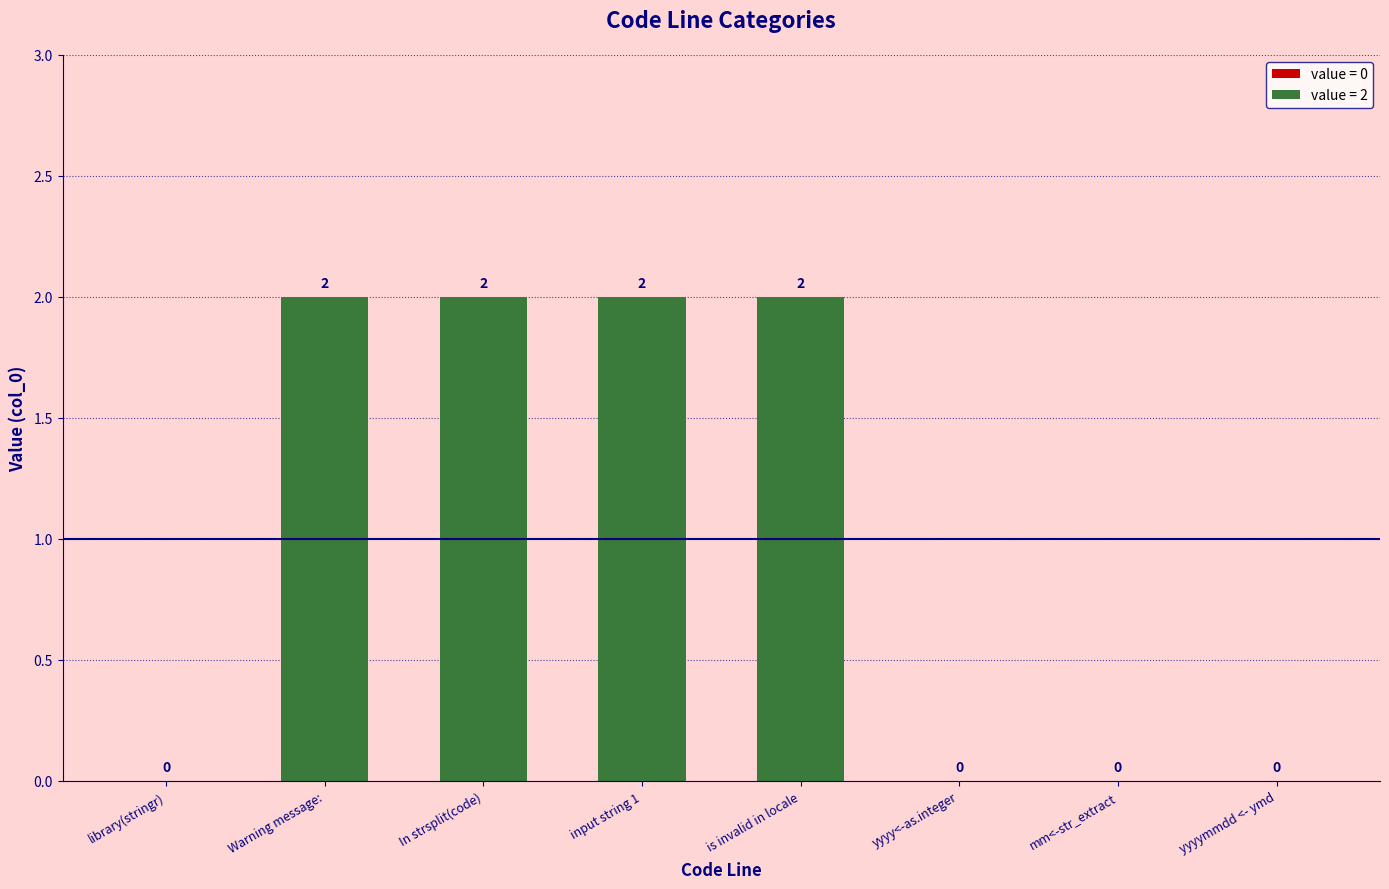

What is the average value?

1